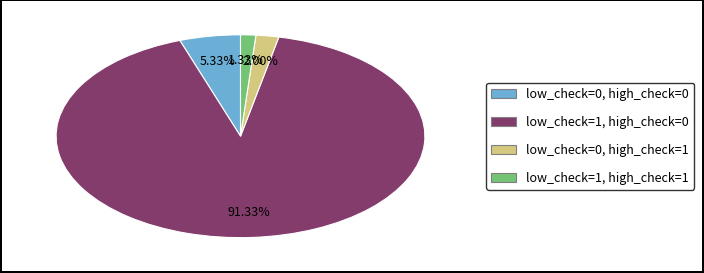

The low_check=1, high_check=1 slice represents 8% of the pie. True or false?

False